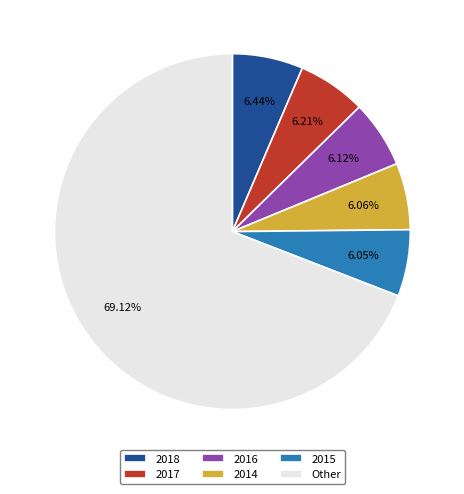

Which category has the biggest portion of the pie?

Other